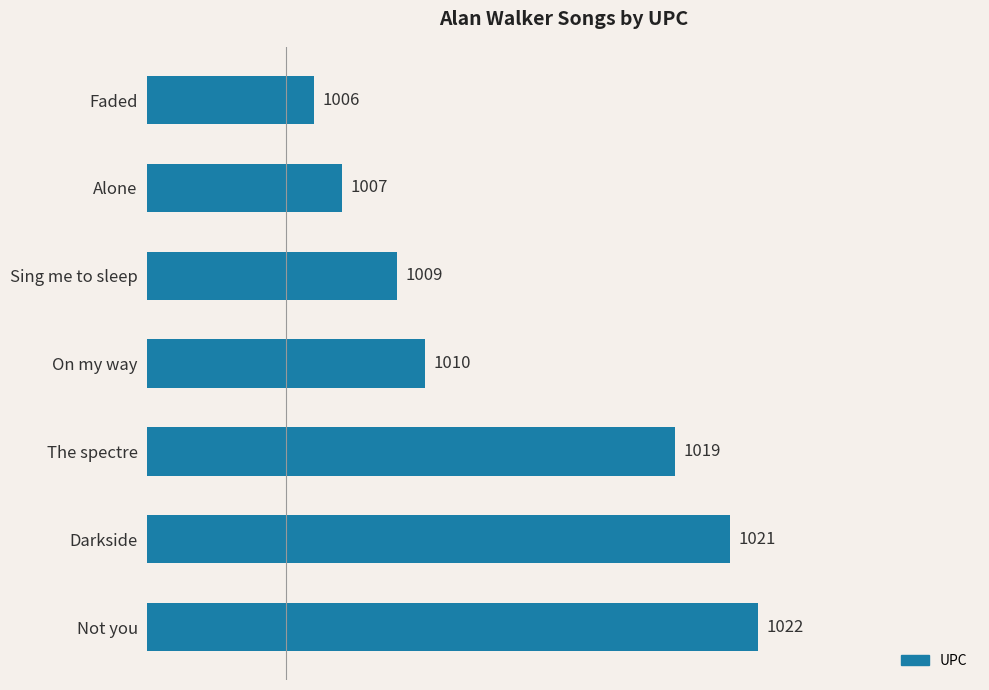

List the labels in order of value, largest first.

Not you, Darkside, The spectre, On my way, Sing me to sleep, Alone, Faded